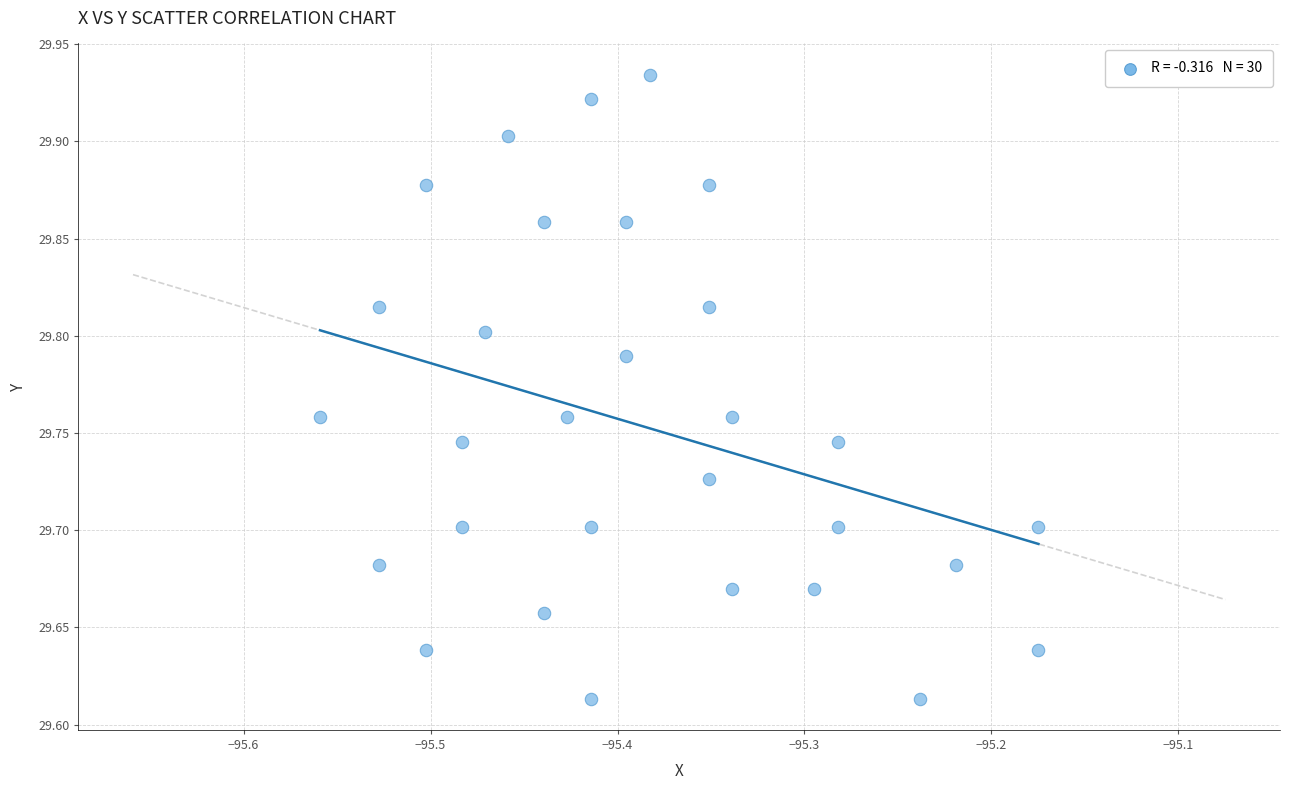

What is the range of Y values (max minus min)?

0.3